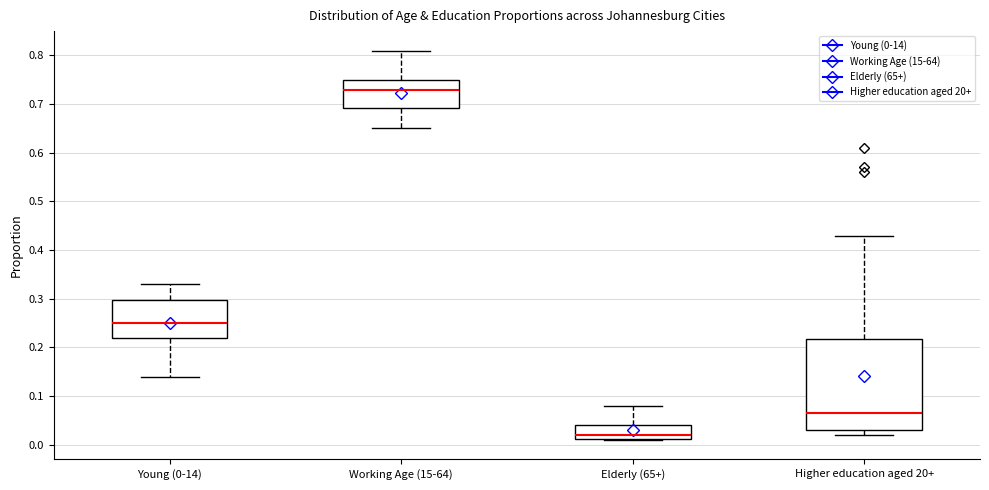

Reading left to right, read every box against the y-axis: the position of its median line, the range the box covers, and the ends of its whiskers. The values are not printed on the chart, so give them approximately, as read against the axis.

Young (0-14): median 0.25, box 0.22 to 0.30, whiskers 0.14 to 0.33
Working Age (15-64): median 0.73, box 0.69 to 0.75, whiskers 0.65 to 0.81
Elderly (65+): median 0.02, box 0.01 to 0.04, whiskers 0.01 to 0.08
Higher education aged 20+: median 0.07, box 0.03 to 0.22, whiskers 0.02 to 0.43